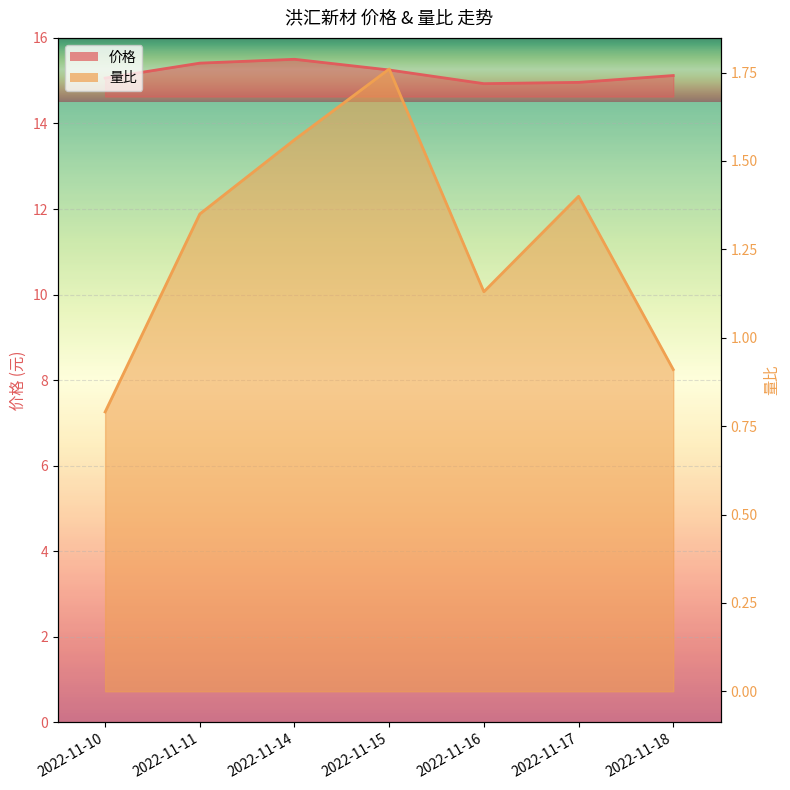

True or false: 量比 has more than 0 interior local peaks.

True